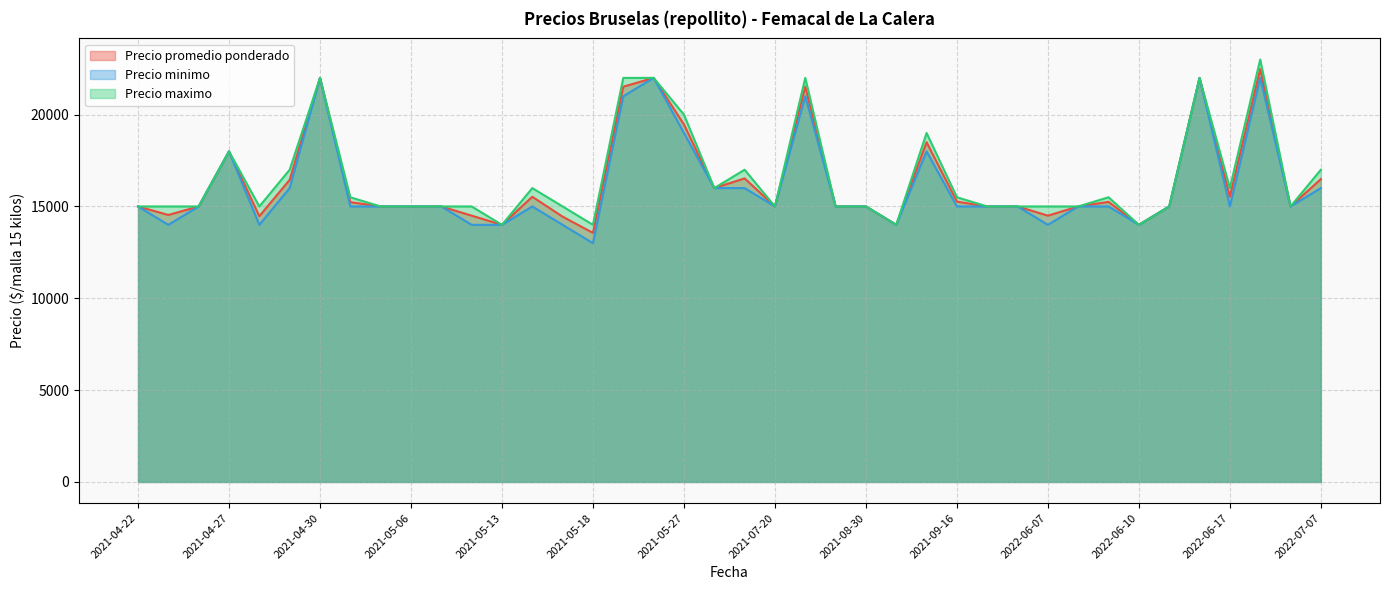

What position from the right is 2021-04-29?

35